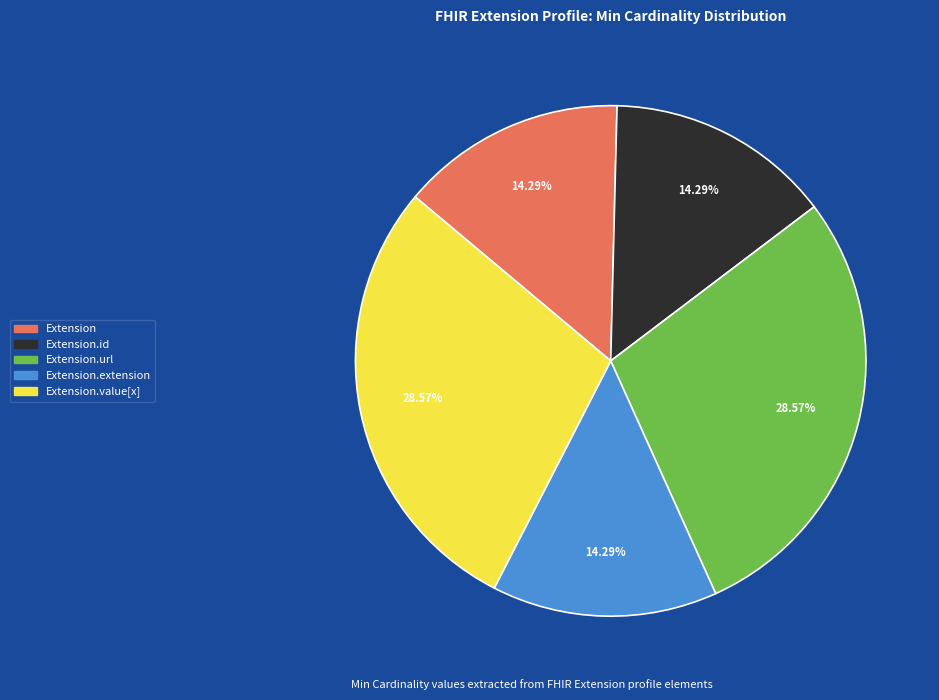

How many slices are in this pie chart?

5